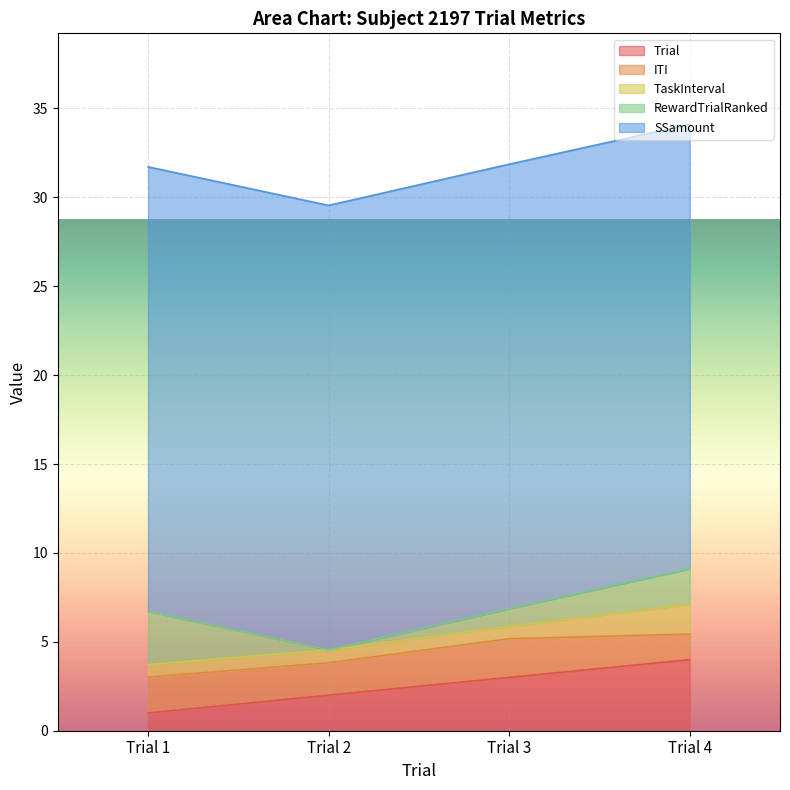

What are all the series names shown in the legend?

Trial, ITI, TaskInterval, RewardTrialRanked, SSamount